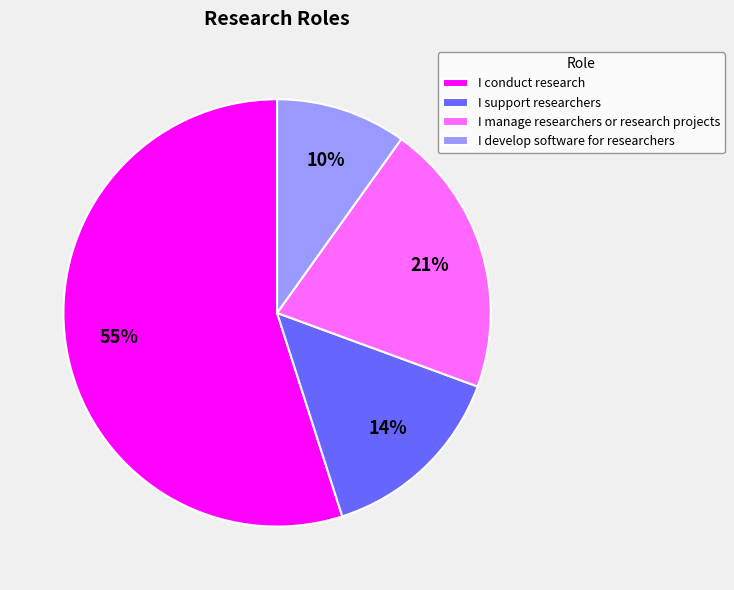

To the nearest percent, what is the average slice percentage?

25%